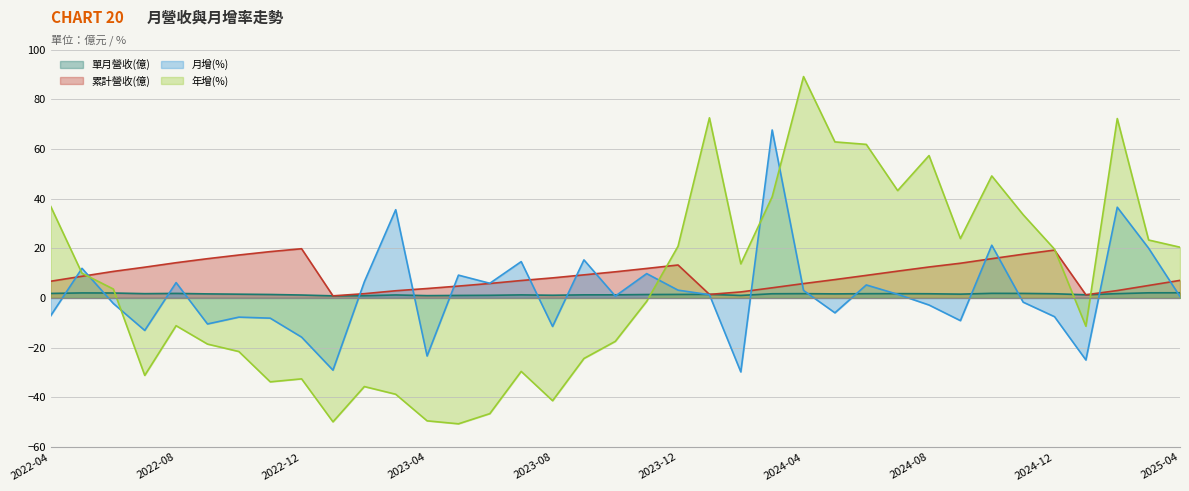

True or false: 累計營收(億) has a value of 17.3 at 2022-10.

True